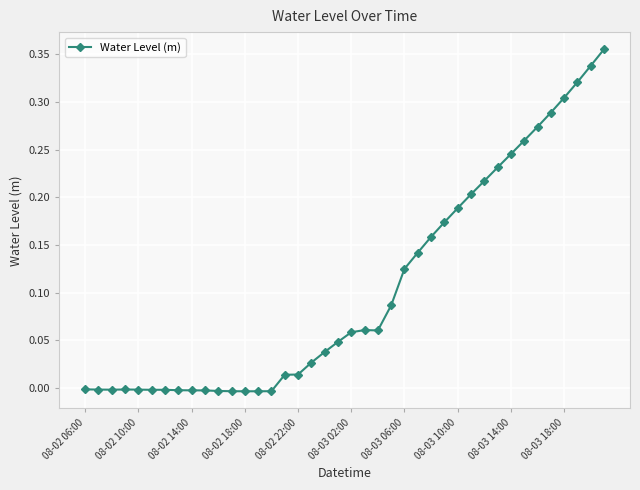

Count the number of categories in the chart.

40